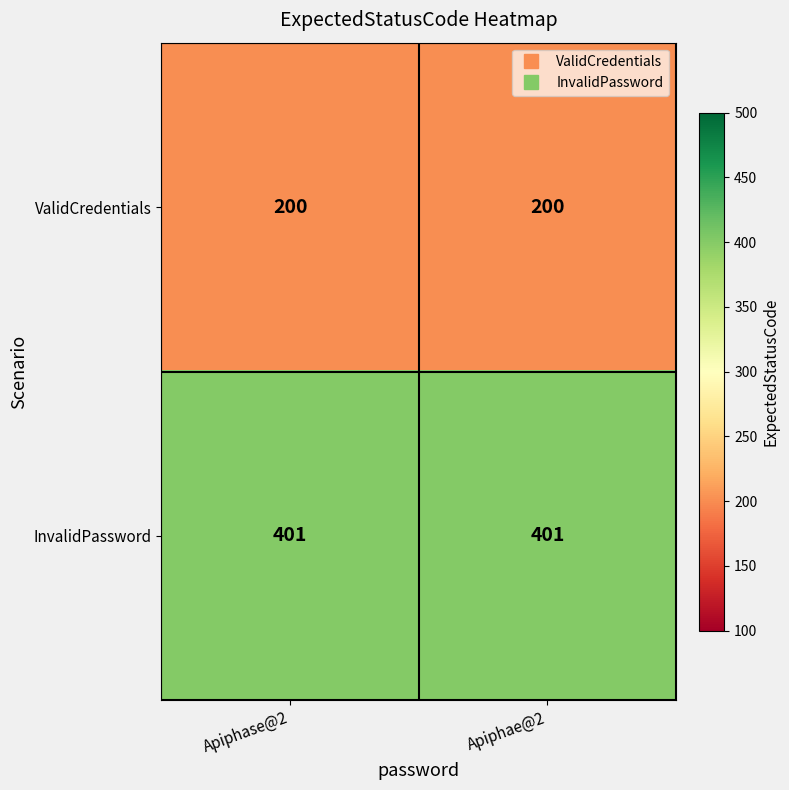

True or false: InvalidPassword has a value of 401 at Apiphae@2.

True